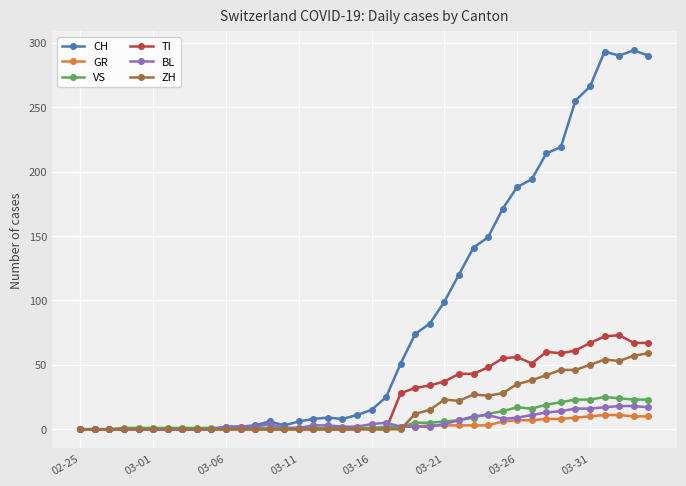

Which series has the widest spread of values?

CH